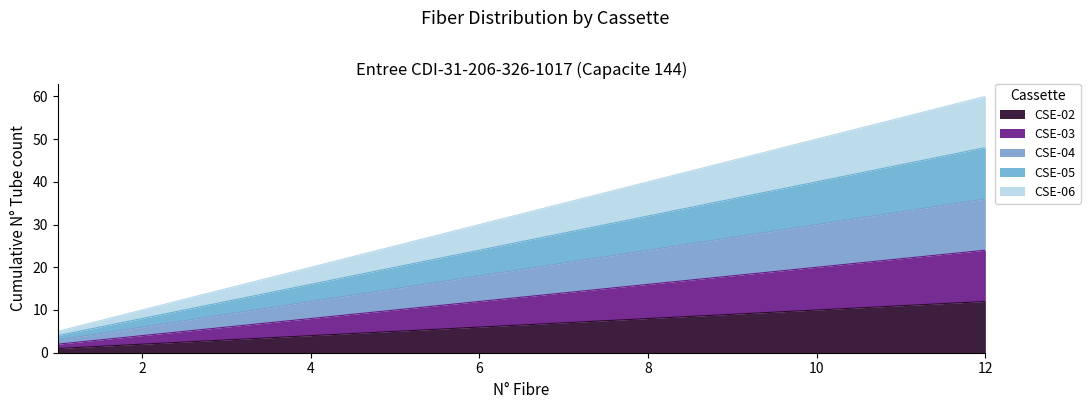

What is the spread (max minus min) of values at 11?

44